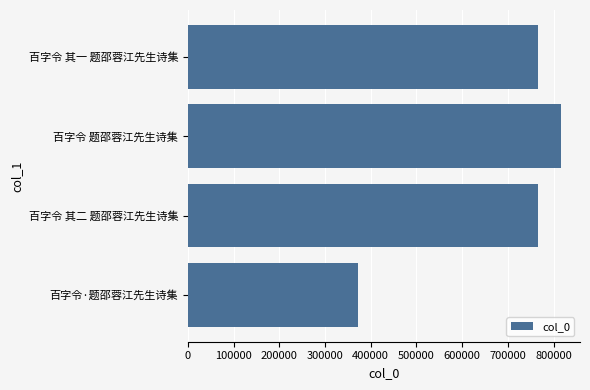

What value does the data have at 百字令 其二 题邵蓉江先生诗集, to the nearest 100?

765900